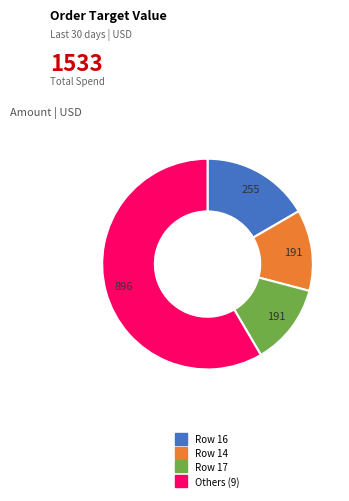

Is there a majority slice in this chart?

Yes